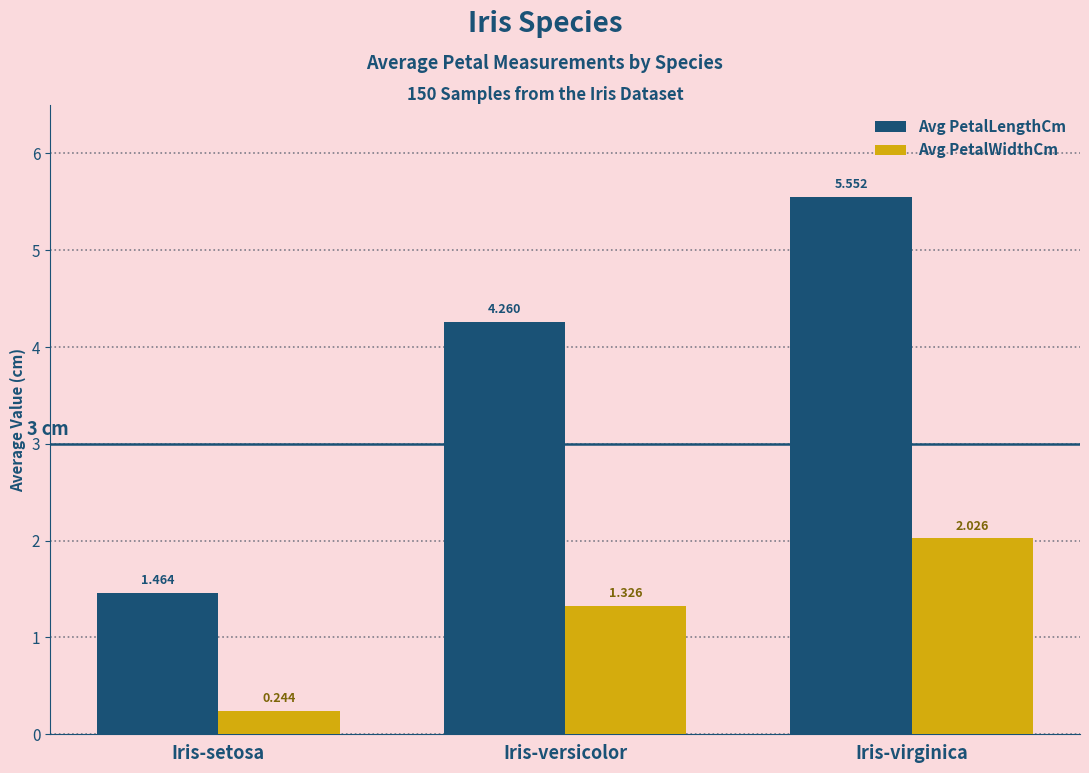

List the series in order of their overall mean, highest first.

Avg PetalLengthCm, Avg PetalWidthCm